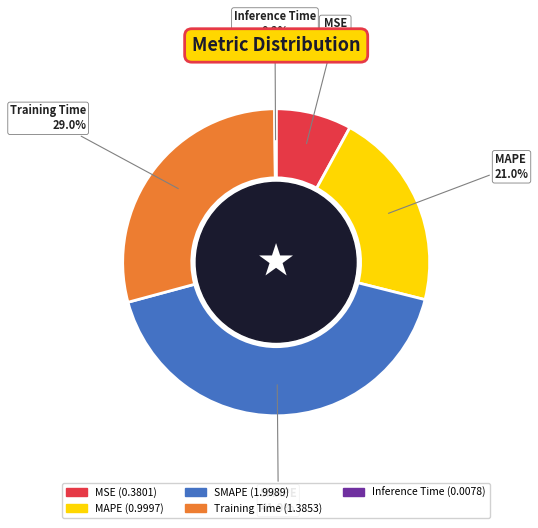

Which slice is the largest?

SMAPE